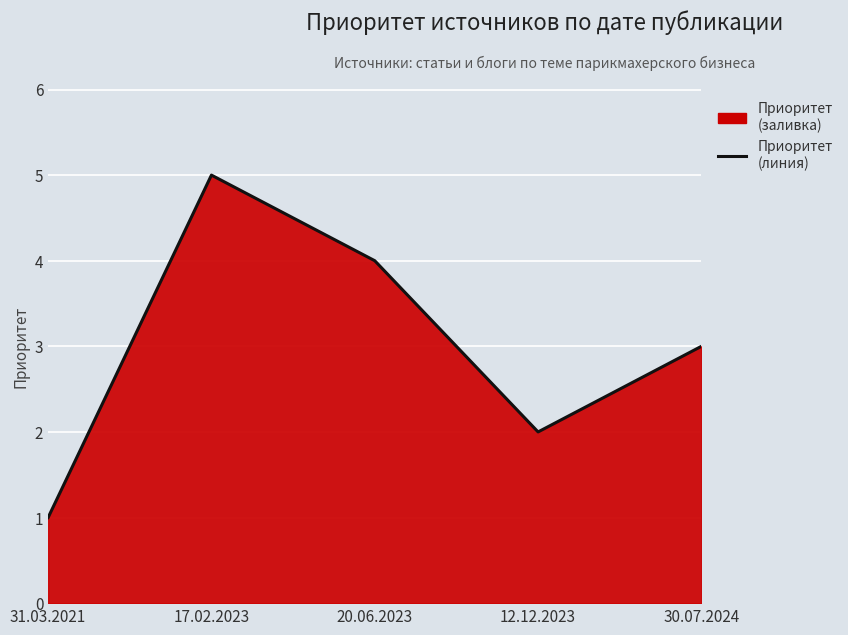

What is the approximate value at 30.07.2024?

3